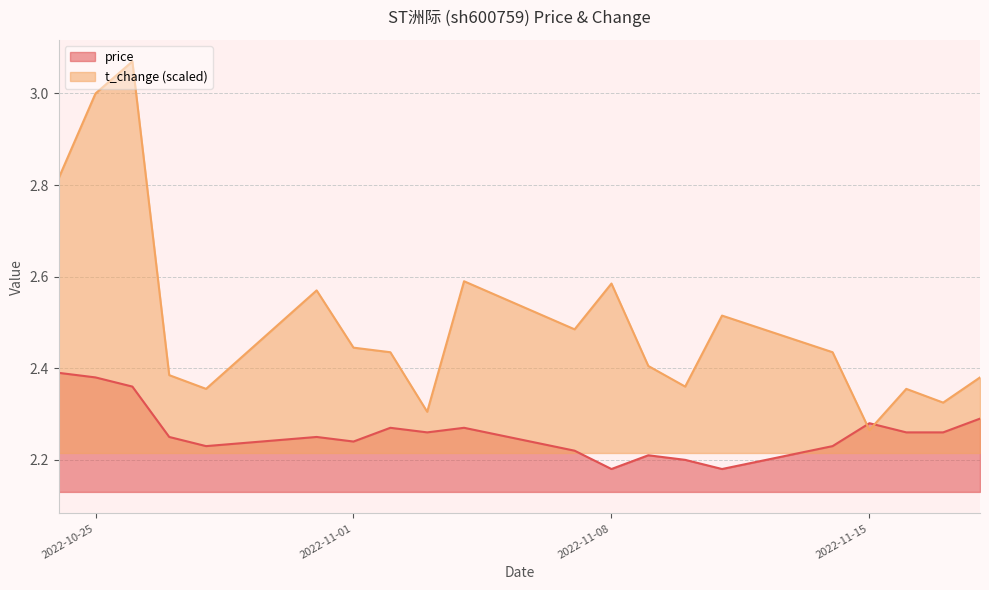

What is the difference between the price values at 2022-11-14 and 2022-10-26?

0.1